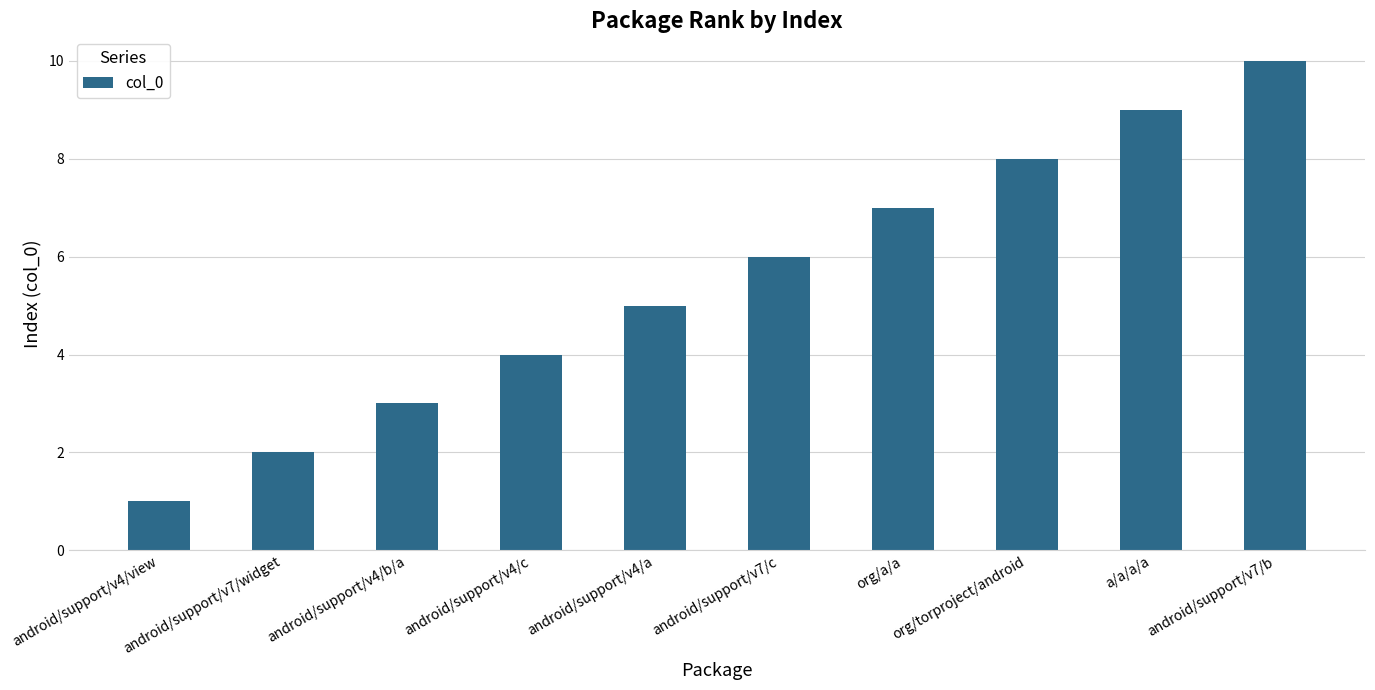

What is the value of the 8th bar from the left?

8